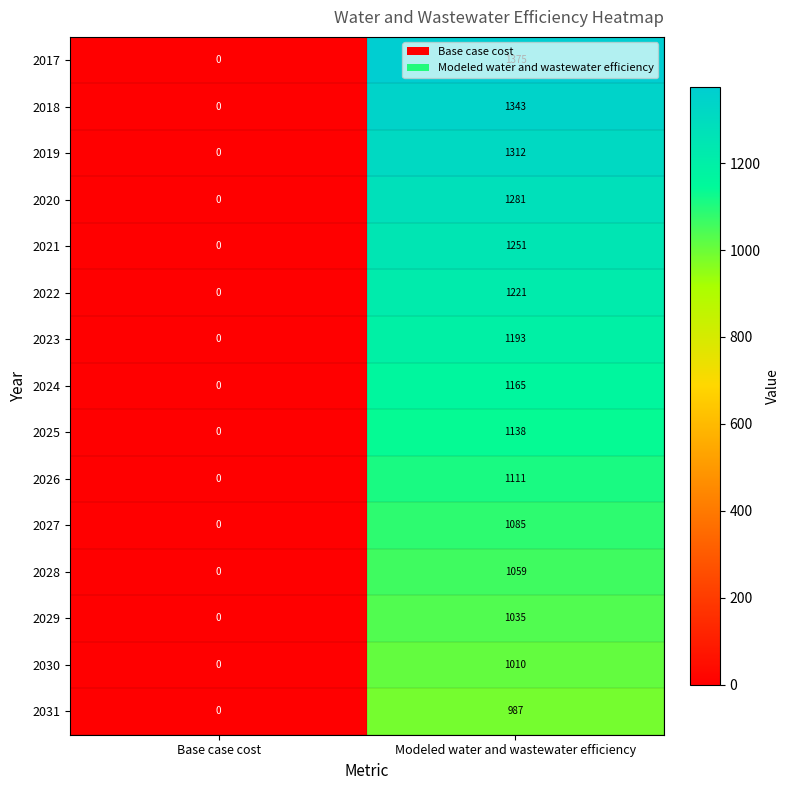

At which label does 2024 reach its minimum?

Base case cost